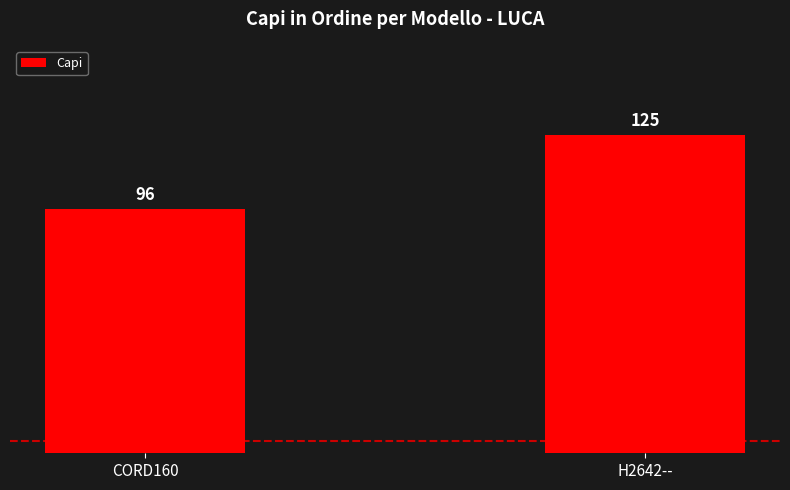

Are the bars grouped side by side (vs. stacked)?

No